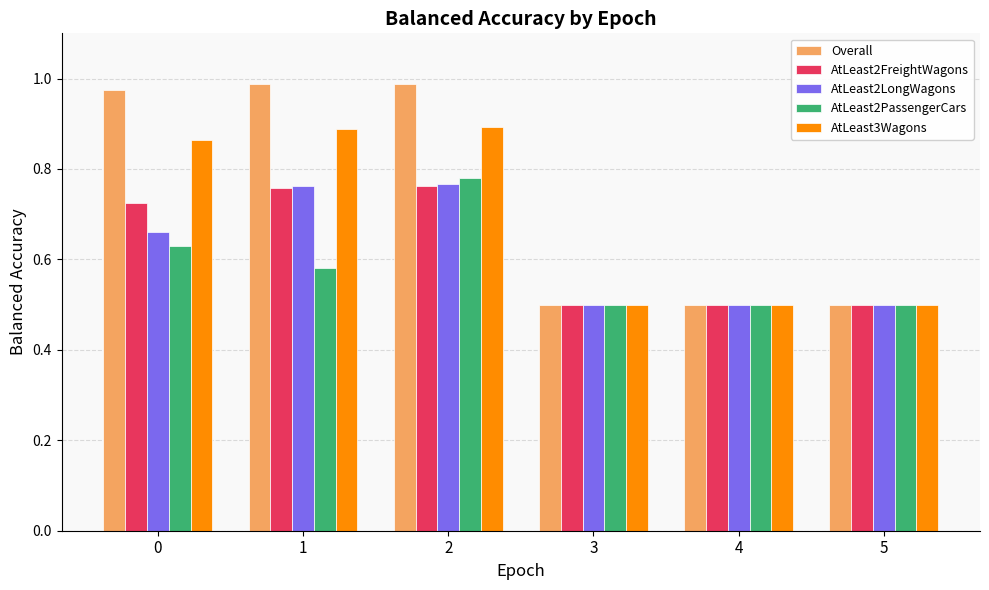

Does the chart contain any negative values?

No